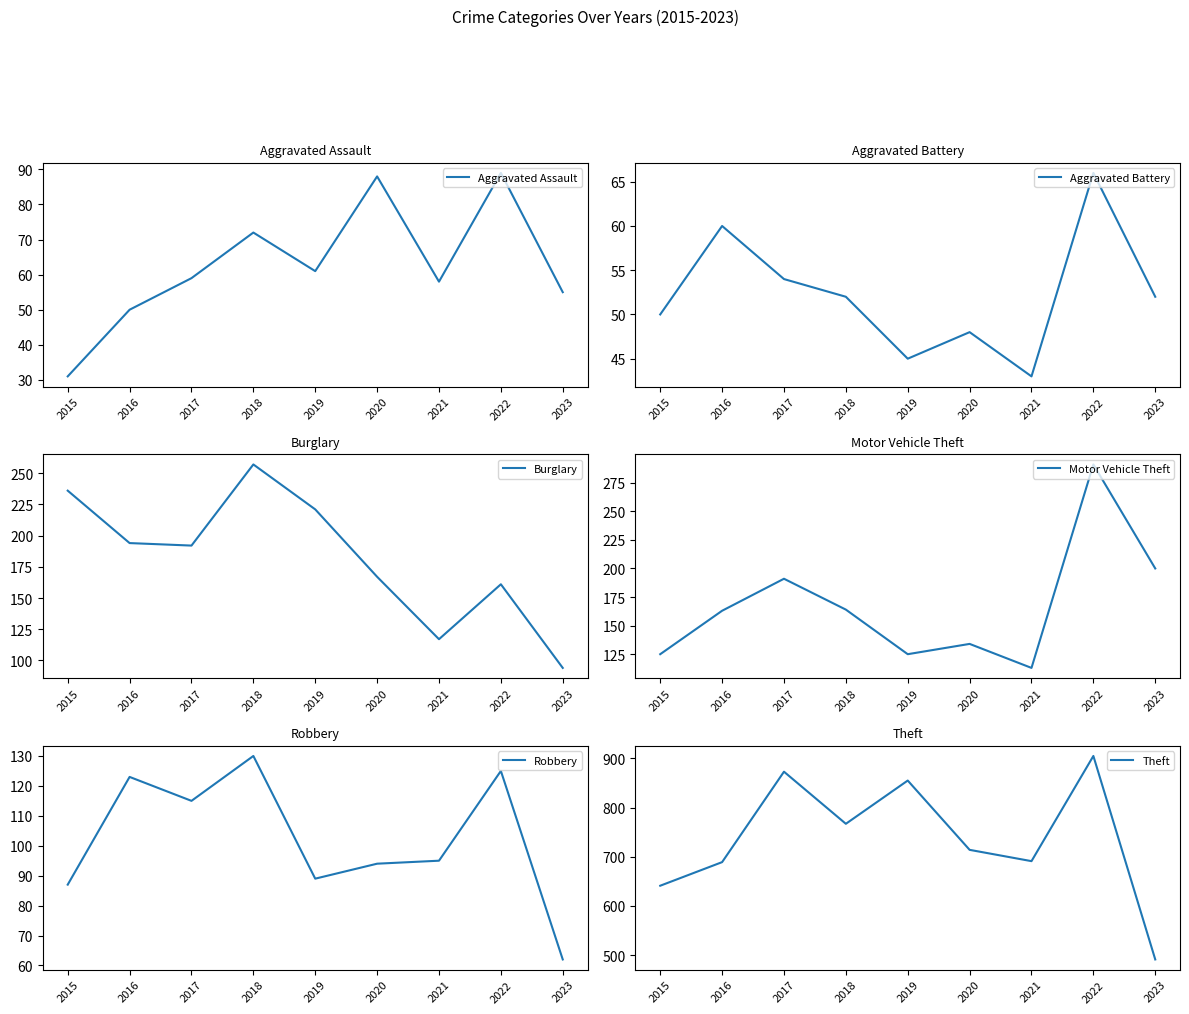

What is the difference between the maximum and second lowest values in the Aggravated Battery series?

21